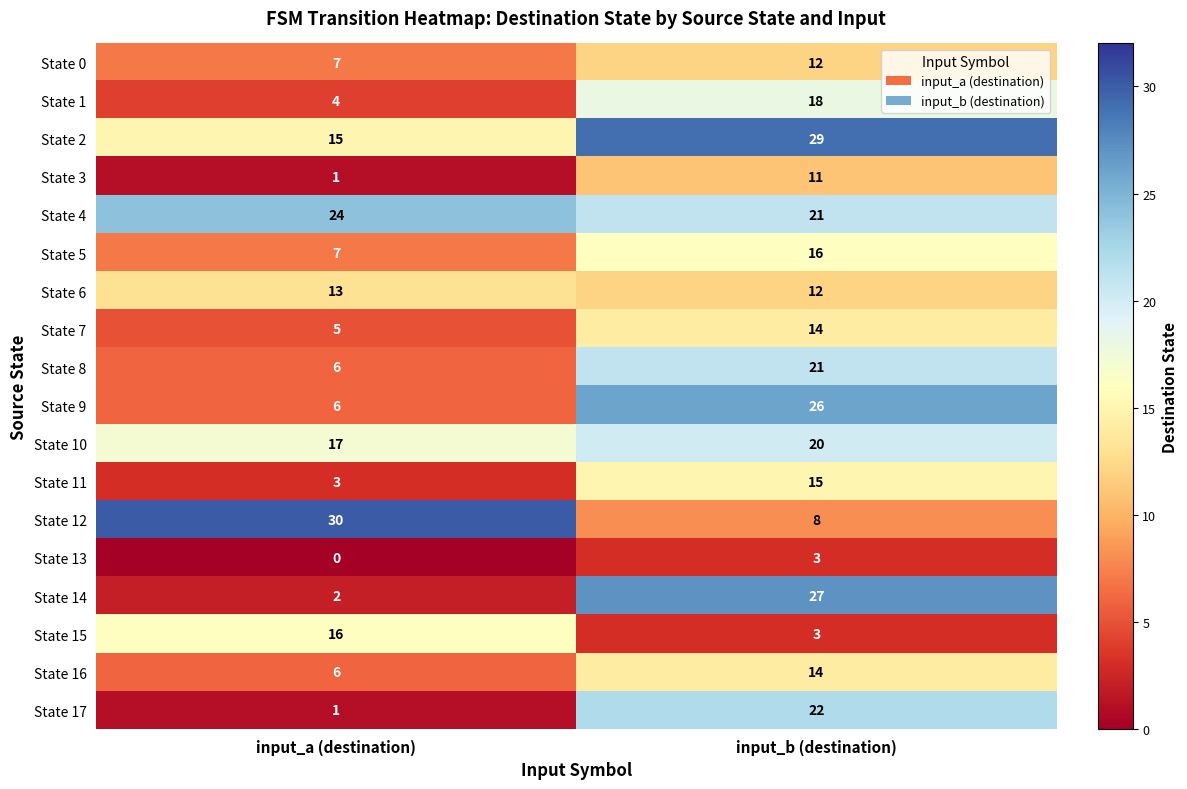

Is it true that State 16 equals 6 at input_a (destination)?

True